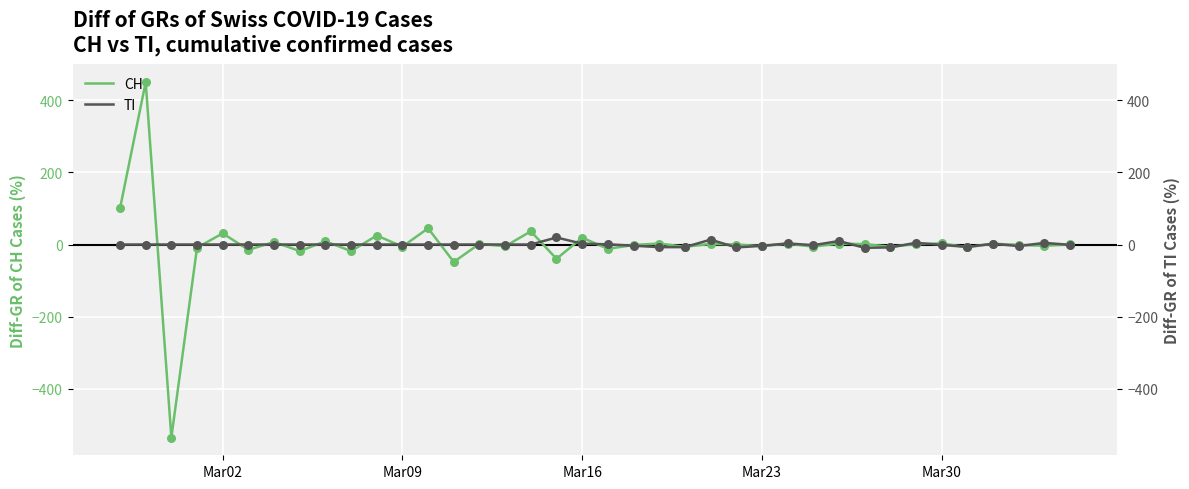

Which series reaches the maximum Y coordinate?

CH